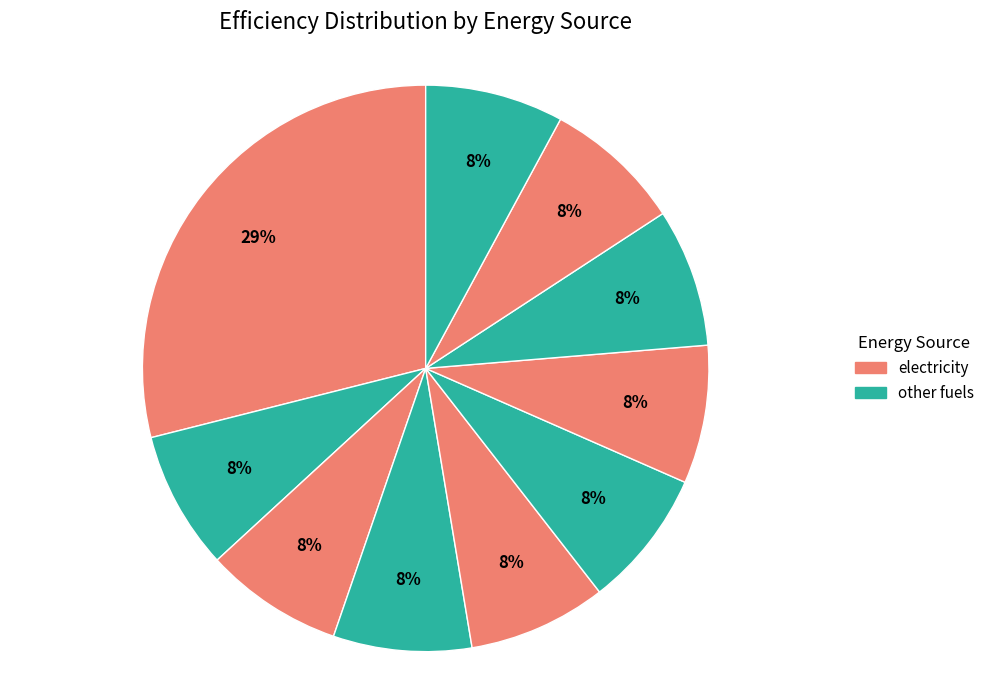

To the nearest percent, what is the average slice percentage?

10%